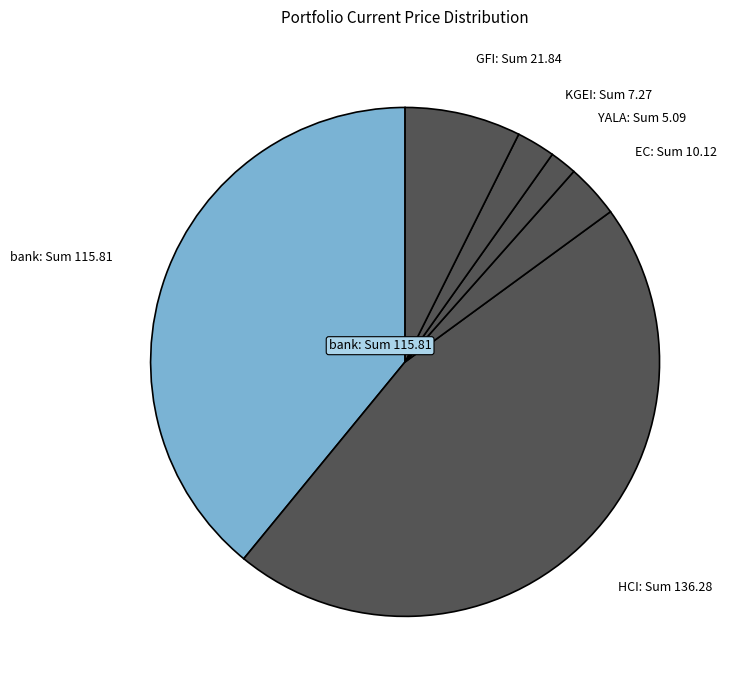

Is it true that bank: Sum 115.81 is 39% of the pie?

True